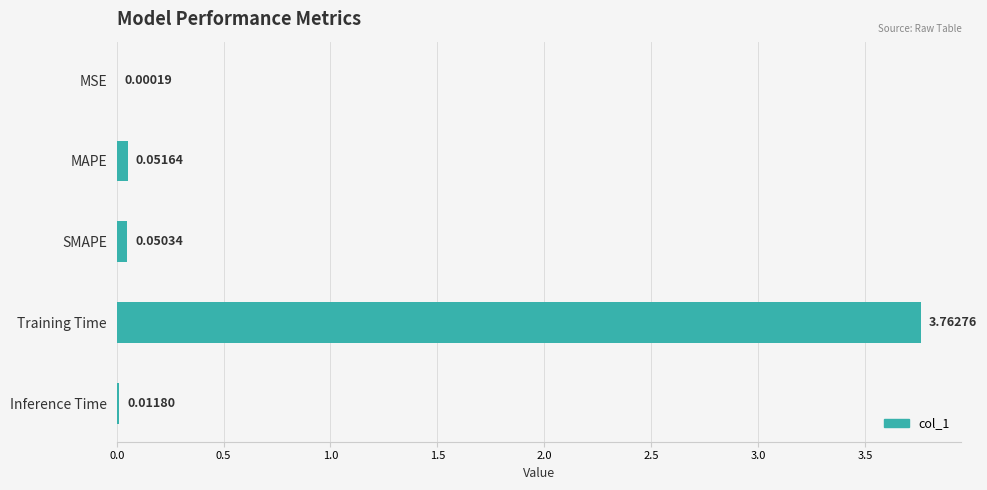

Between Inference Time and MSE, which is larger?

Inference Time